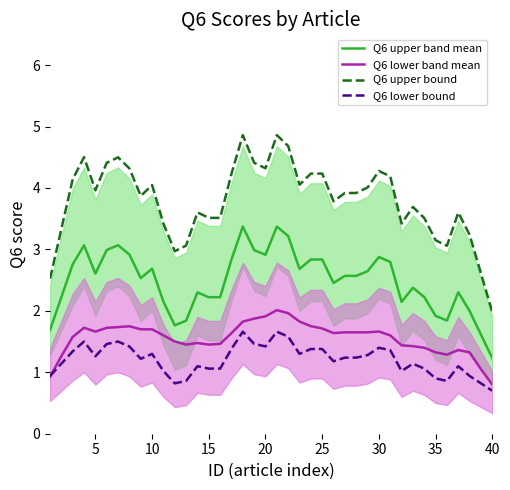

True or false: Q6 upper band mean and Q6 upper bound intersect in this chart.

False